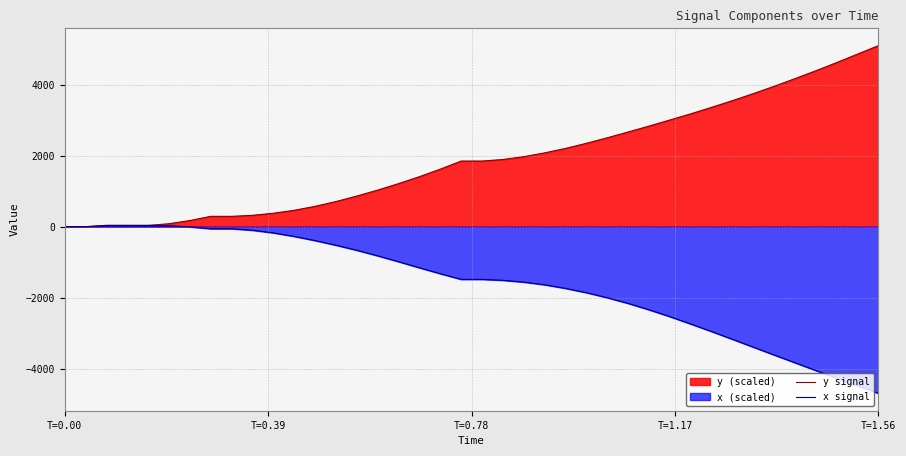

True or false: x signal and y signal intersect in this chart.

True